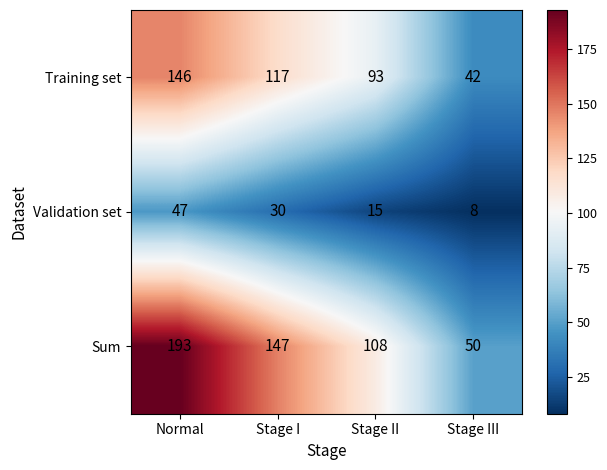

Rank the series by their average value, from highest to lowest.

Sum, Training set, Validation set